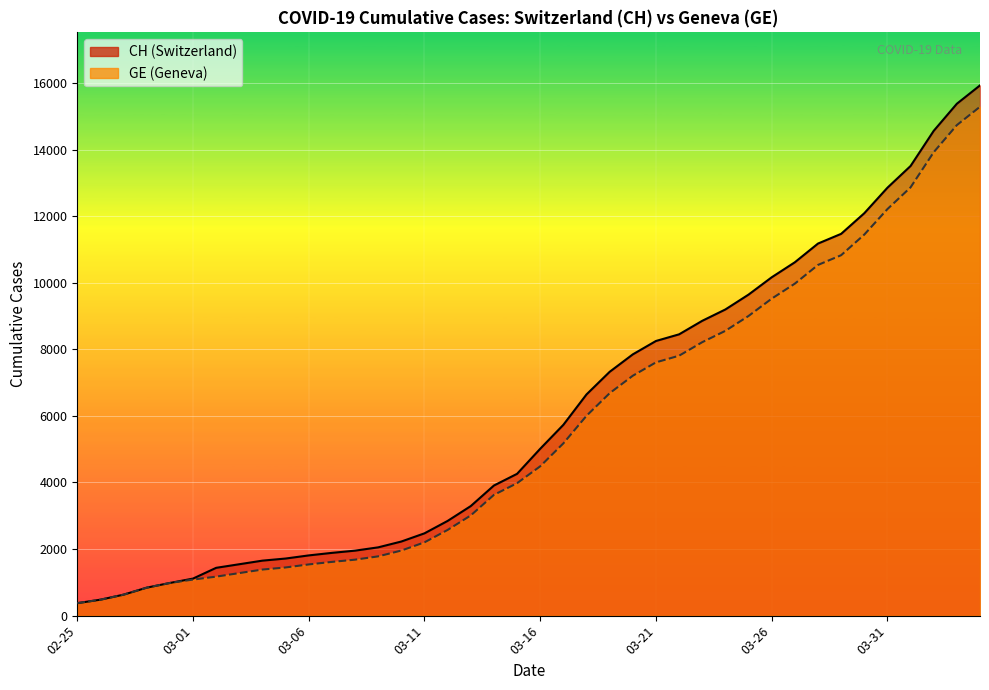

What are all the series names shown in the legend?

CH, GE